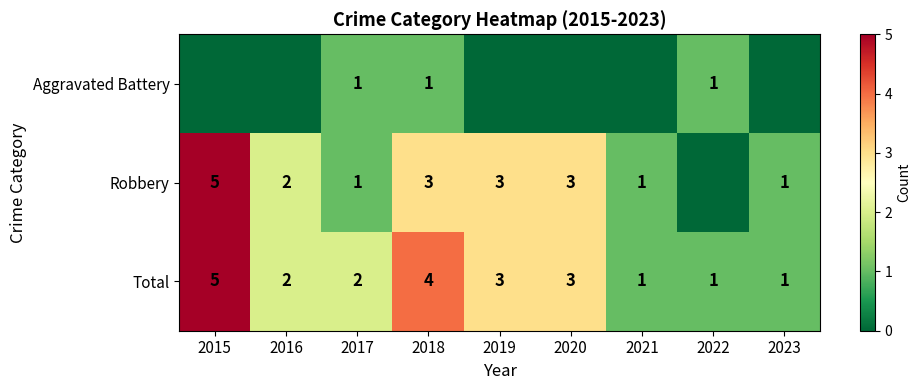

Count the number of data series in this chart.

3